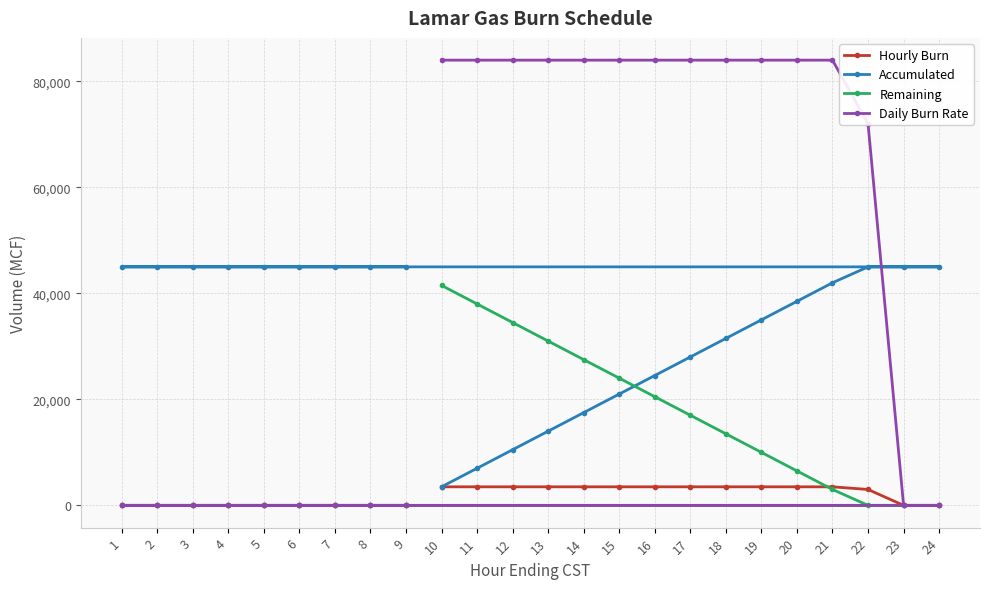

What are all the series names shown in the legend?

Hourly Burn, Accumulated, Remaining, Daily Burn Rate